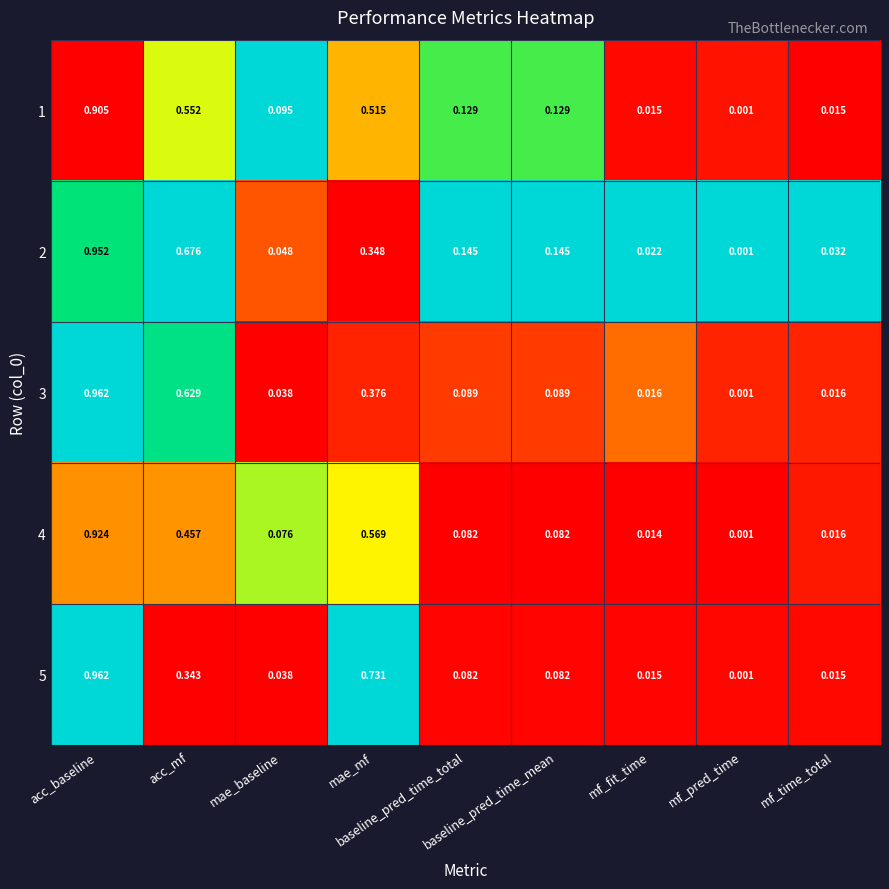

How many categories are shown in the chart?

9